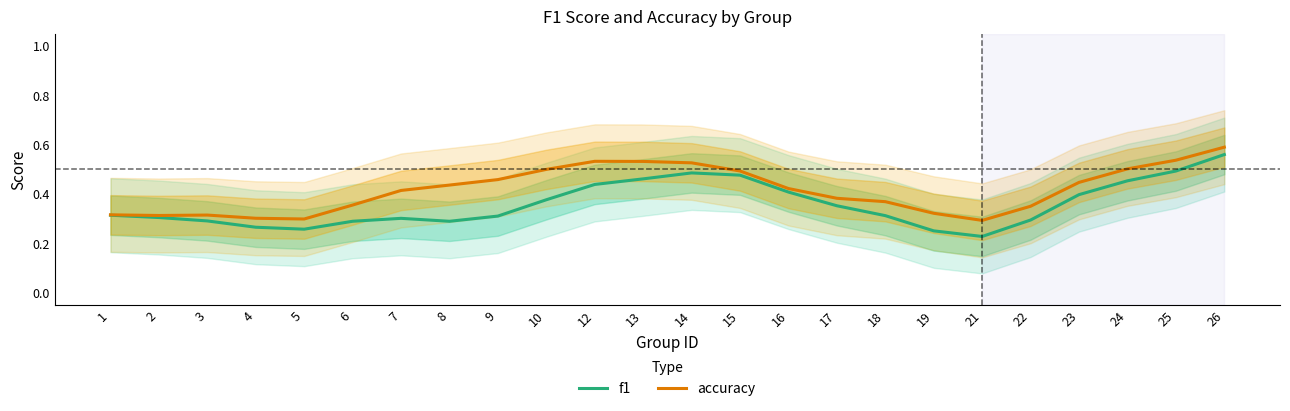

Is the value of accuracy at 14 greater than the value of f1 at 23?

Yes